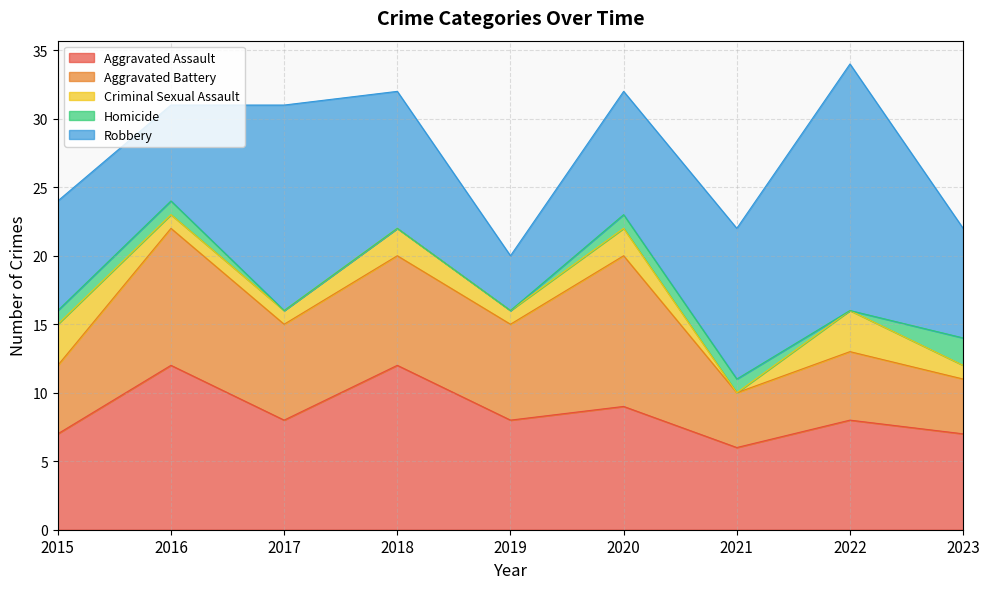

What is the average value of the Aggravated Battery series?

7